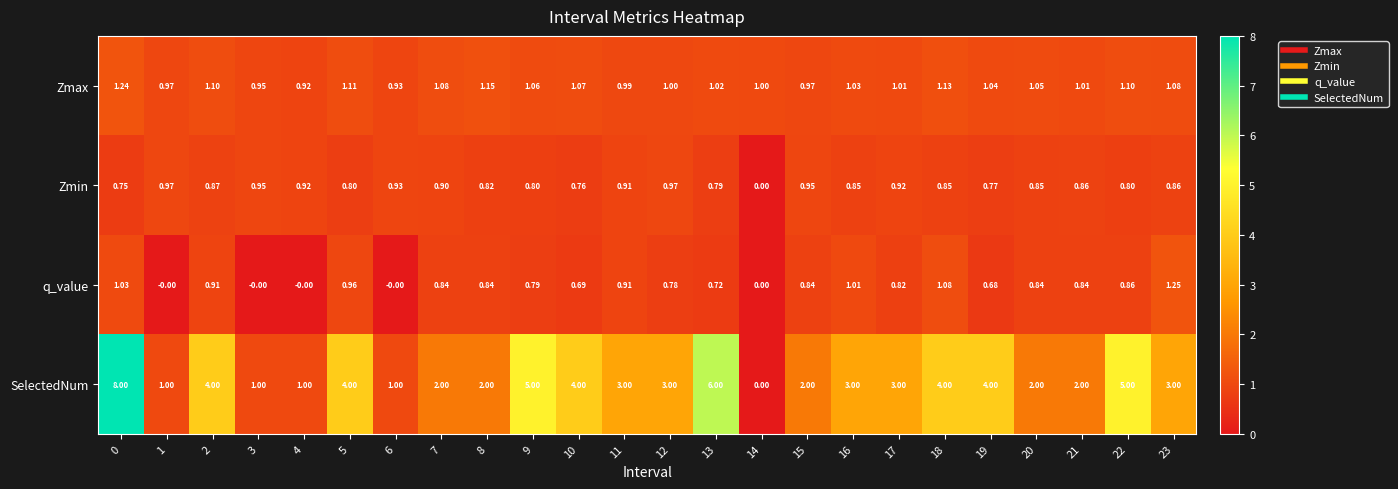

Which series has the largest total across all categories?

SelectedNum